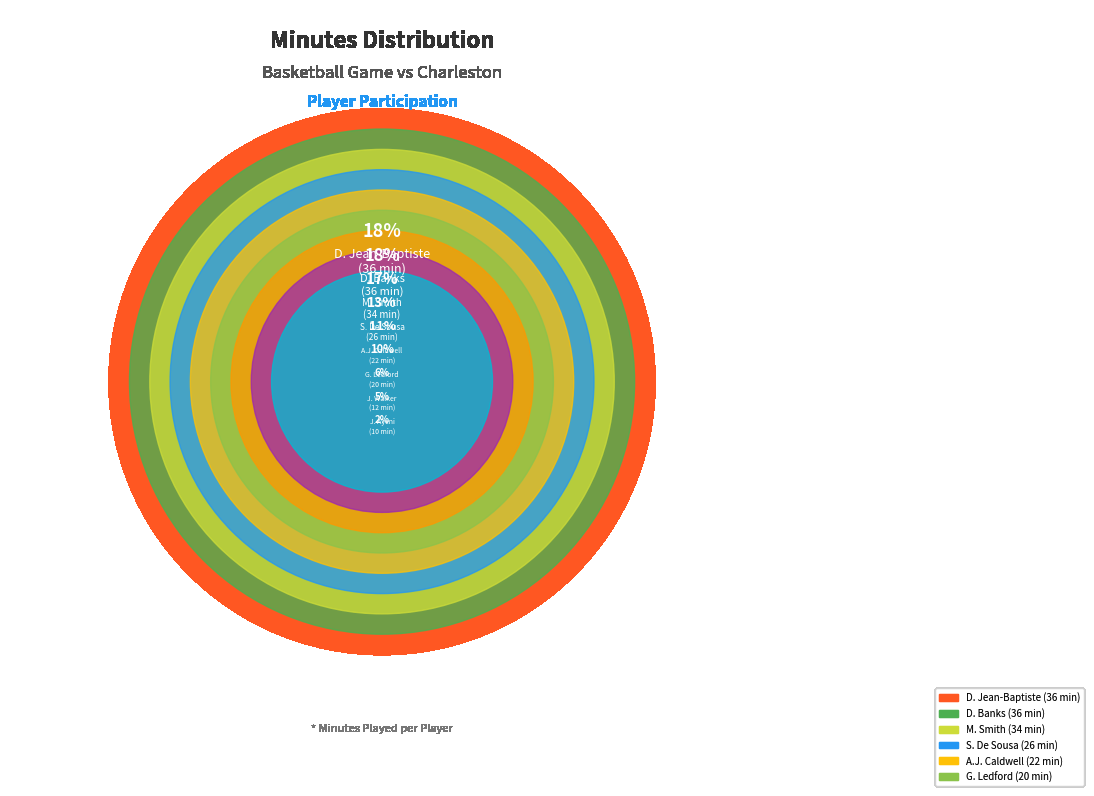

What percentage is the J. Ayeni slice, to the nearest percent?

5%